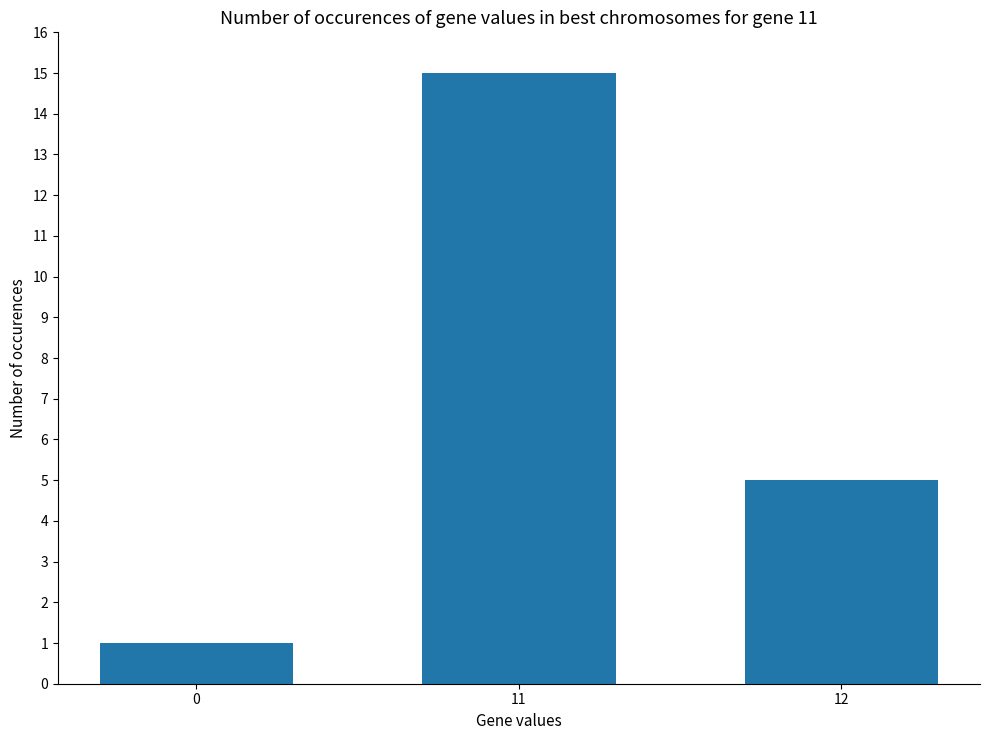

Is it true that the value at 12 is 5?

True